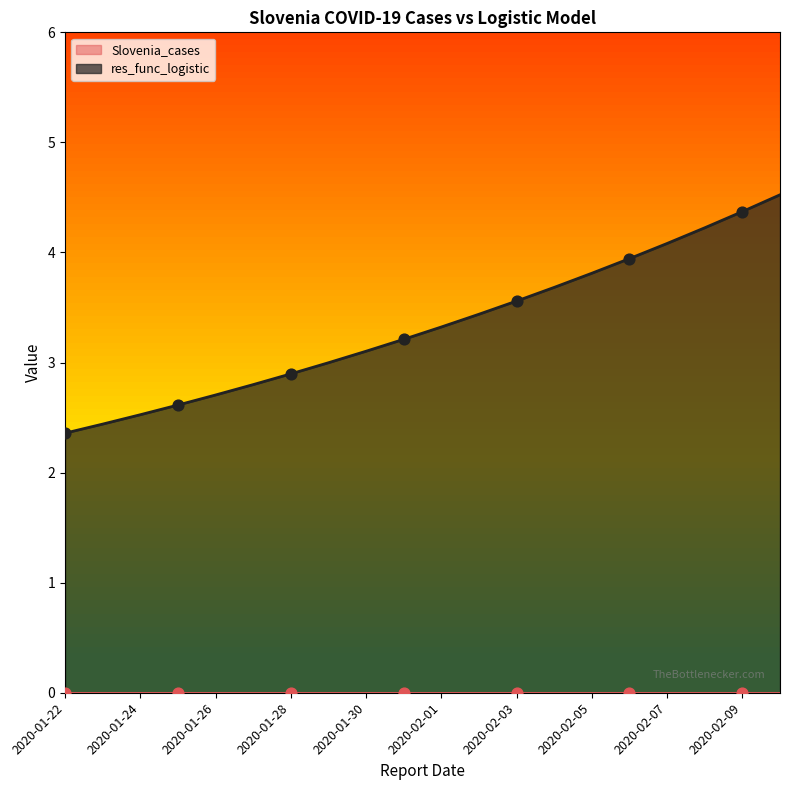

What is the ratio of the value at 2020-01-28 to the value at 2020-02-05?

0.8